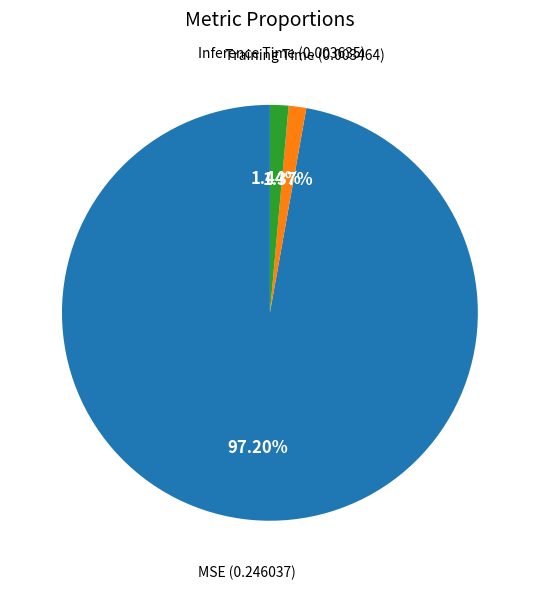

Is there any slice that represents more than half of the pie?

Yes